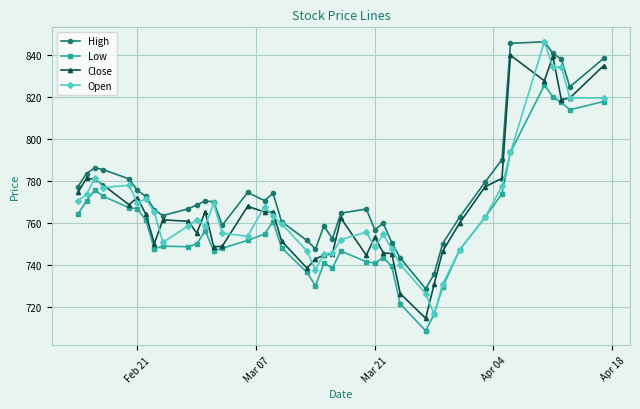

Which series has the largest total across all categories?

High